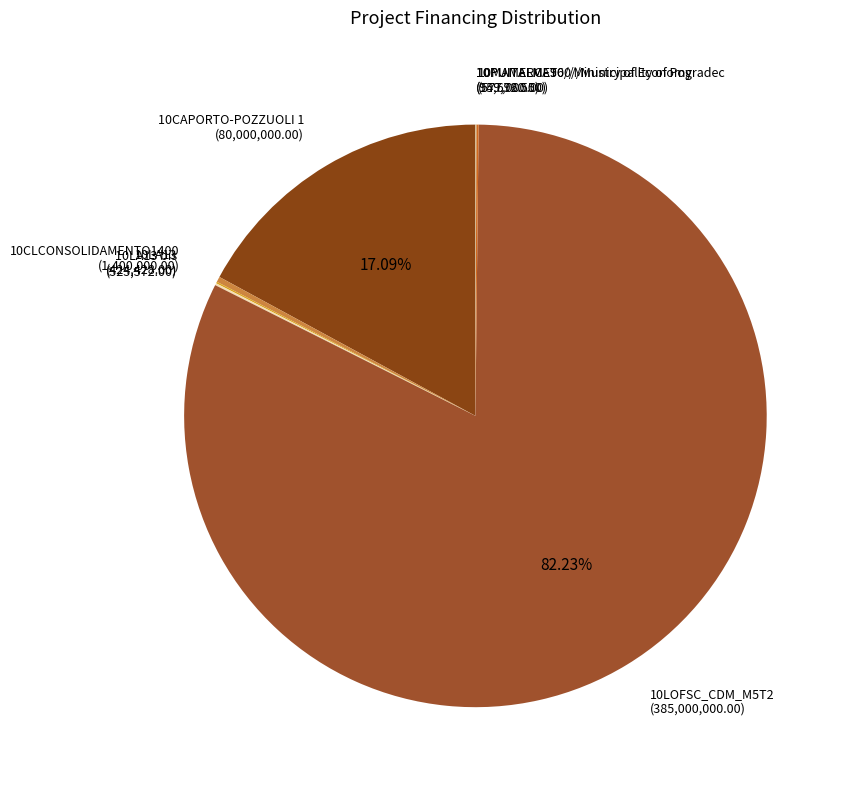

Is there any slice that represents more than half of the pie?

Yes